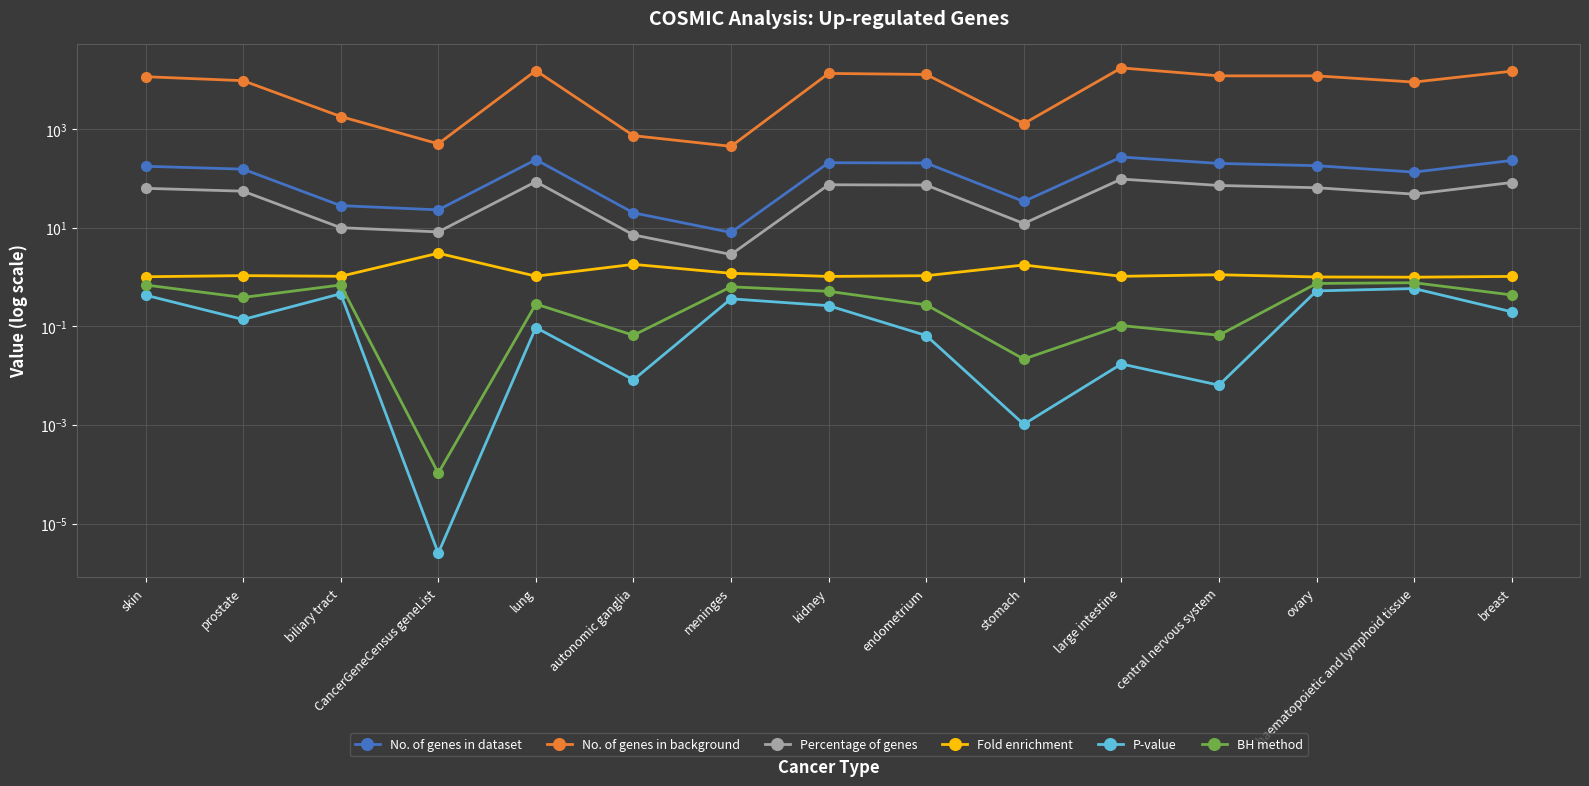

Which category has the lowest value across all series?

CancerGeneCensus geneList